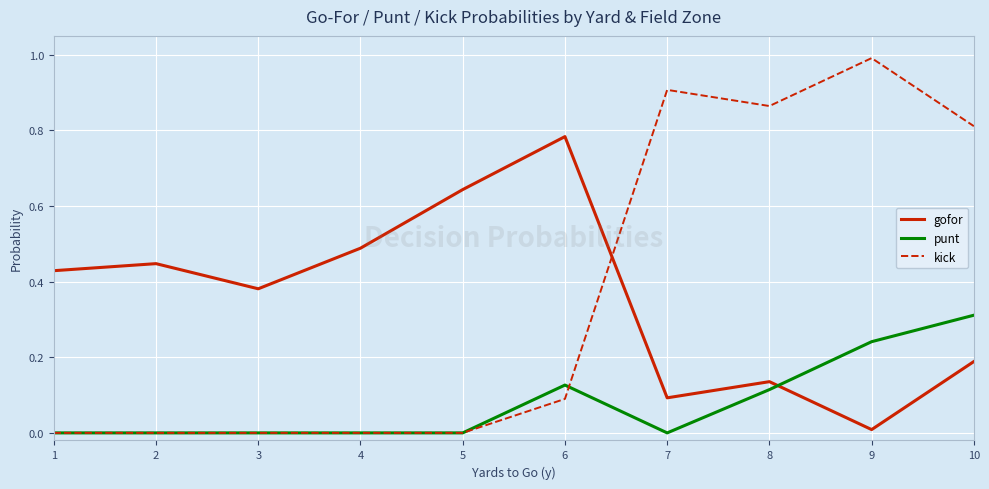

True or false: gofor and punt intersect in this chart.

True